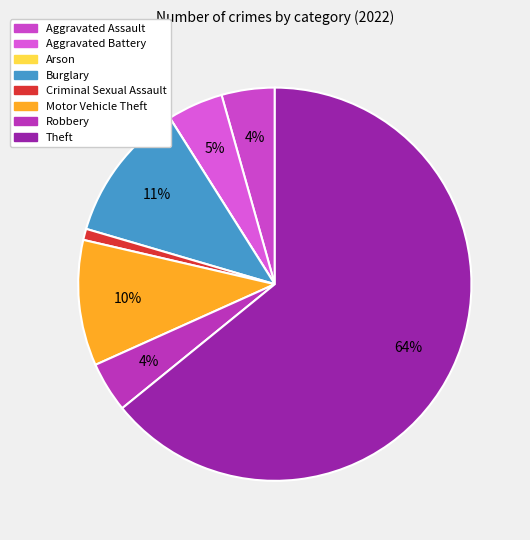

What percentage is the Burglary slice, to the nearest percent?

11%